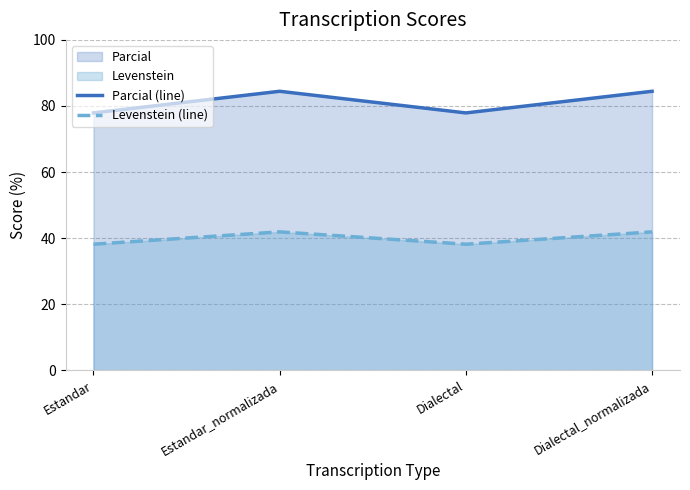

The value of Levenstein (line) at Dialectal_normalizada is 8.9. True or false?

False